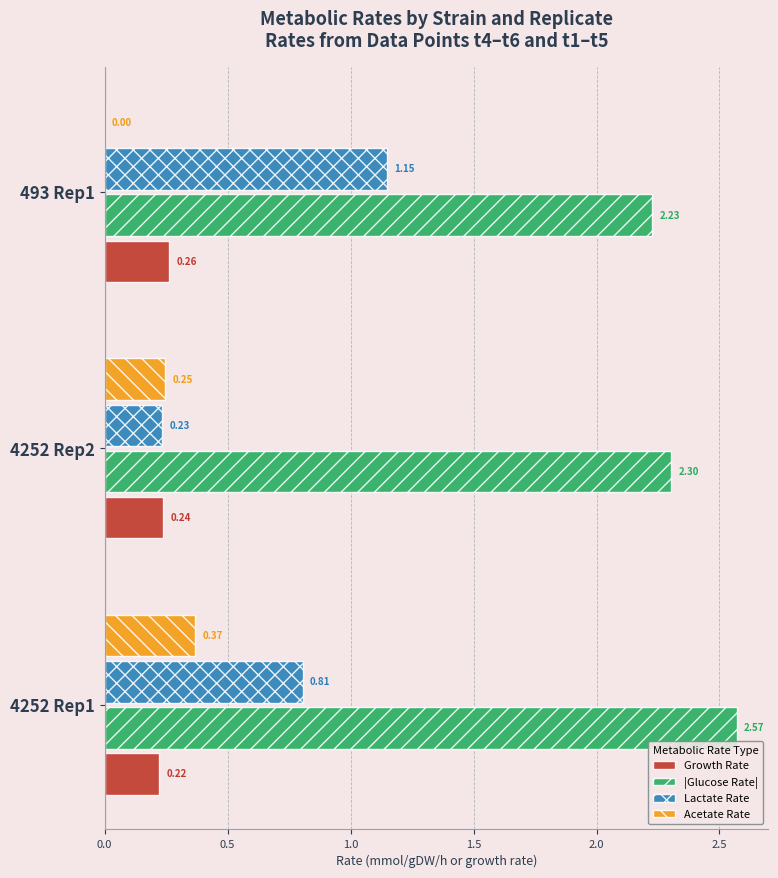

What is the average value of the Lactate Rate series?

0.7